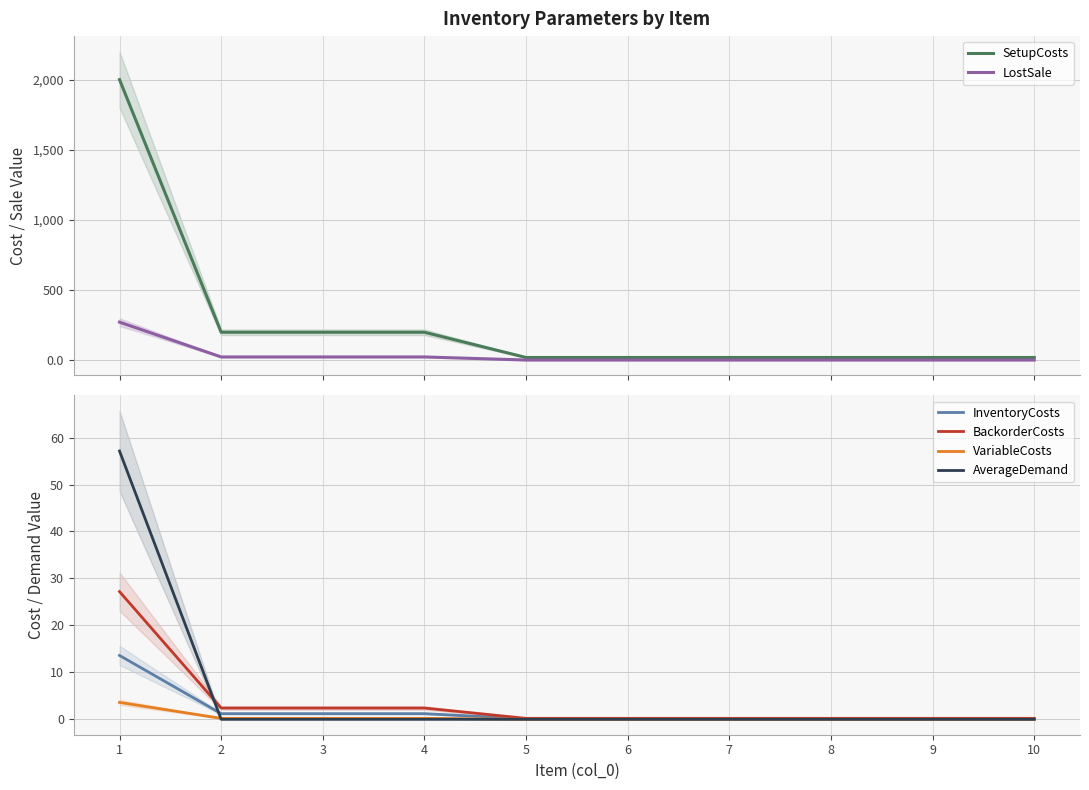

Read the LostSale value at 4.

24.0